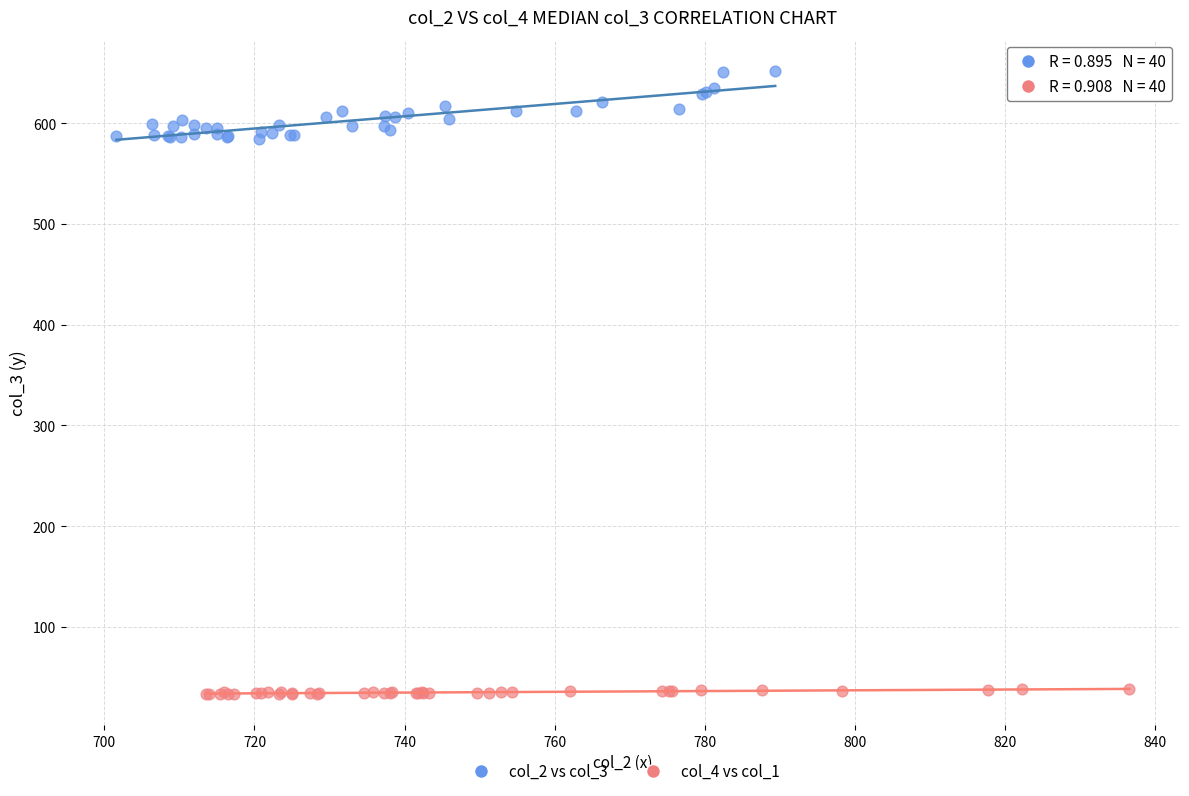

What are all the series names shown in the legend?

col_2 vs col_3, col_4 vs col_1